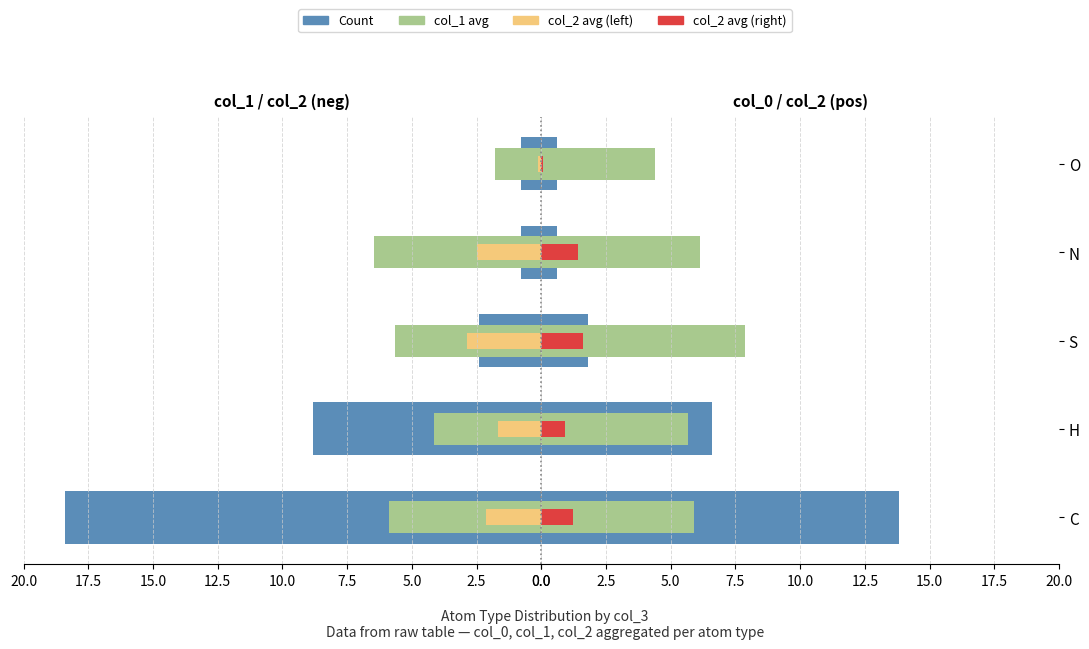

How many bars are there in each group?

3